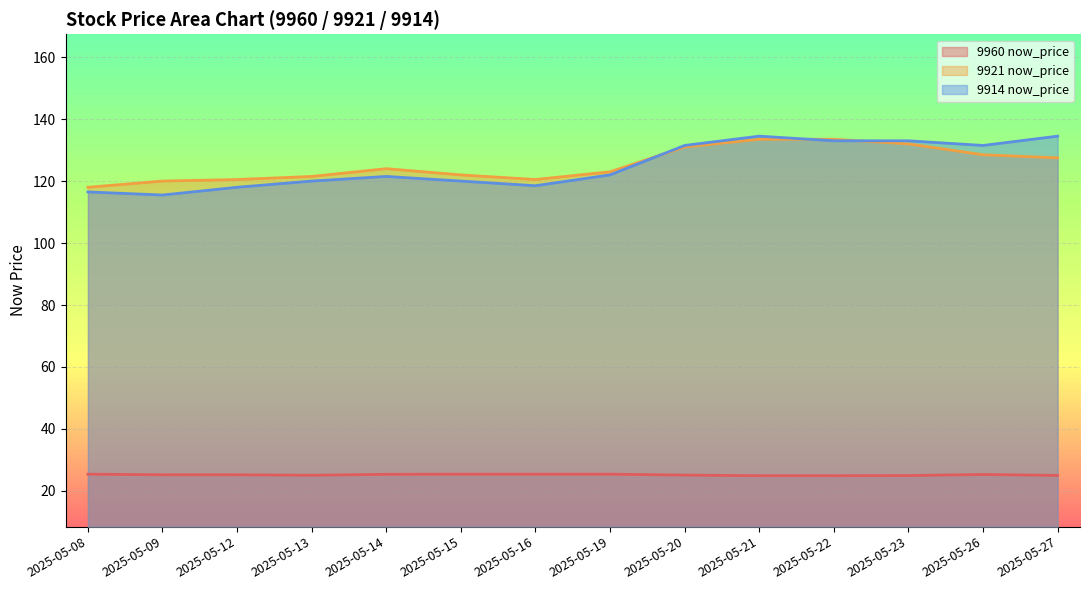

How many values in the 9921 now_price series are below 124?

7